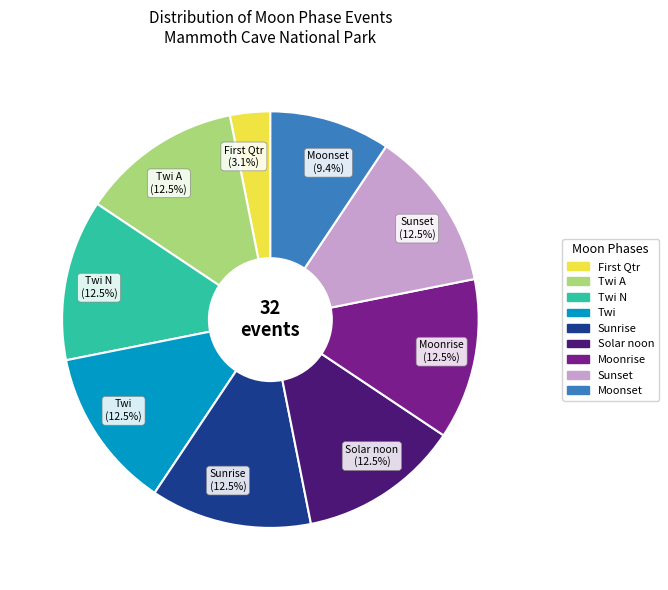

What is the total percentage of Moonrise and Twi?

25.0%